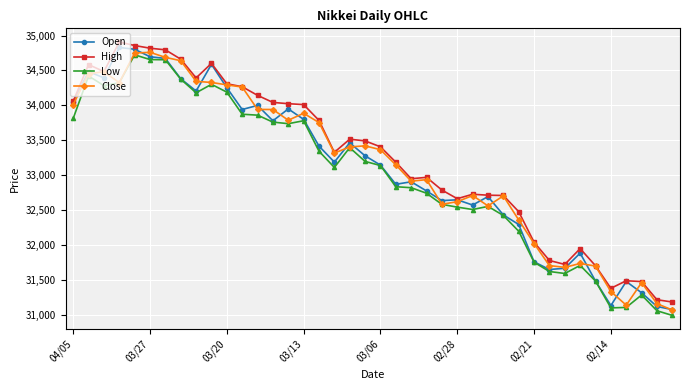

What is the greatest value displayed?

34908.0